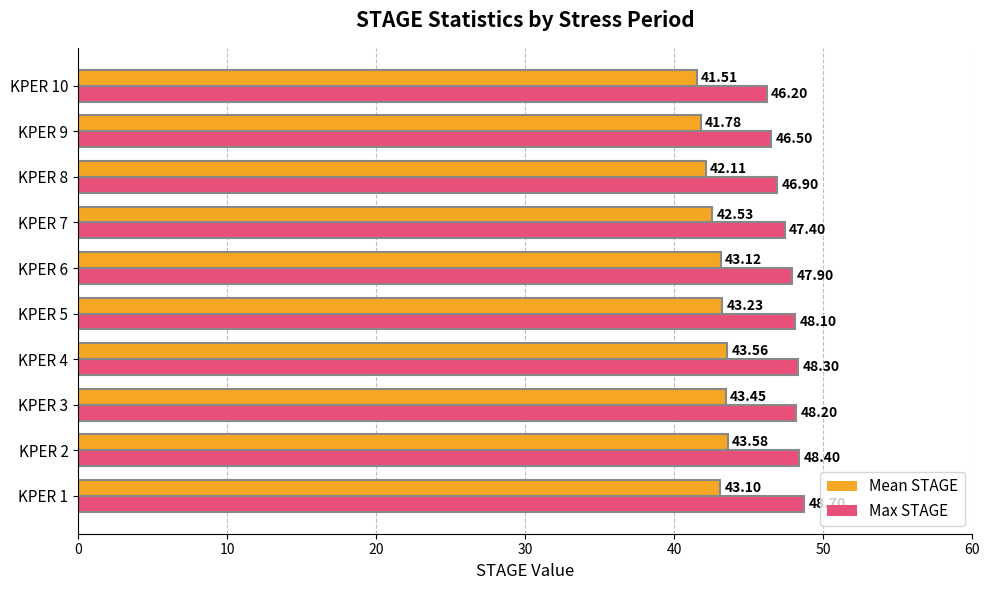

At how many categories does at least one series exceed 45?

10